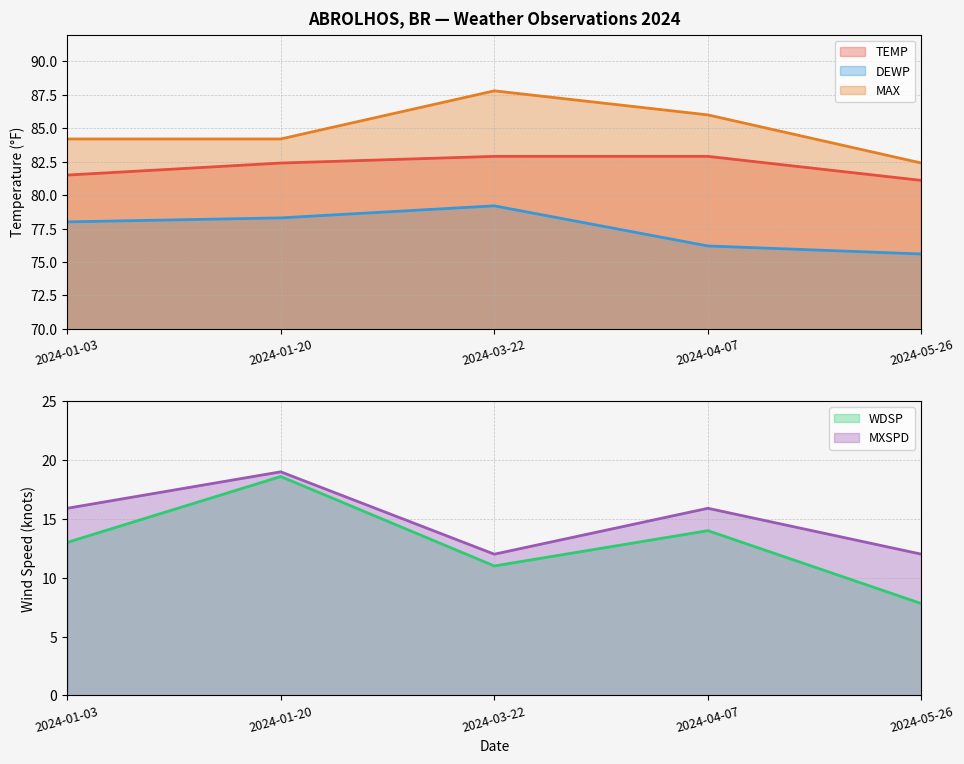

Between 2024-01-20 and 2024-05-26, which series saw the biggest shift?

WDSP